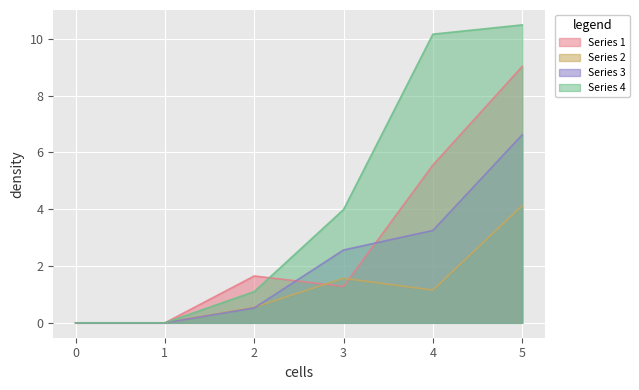

What is the maximum value shown in the chart?

10.5